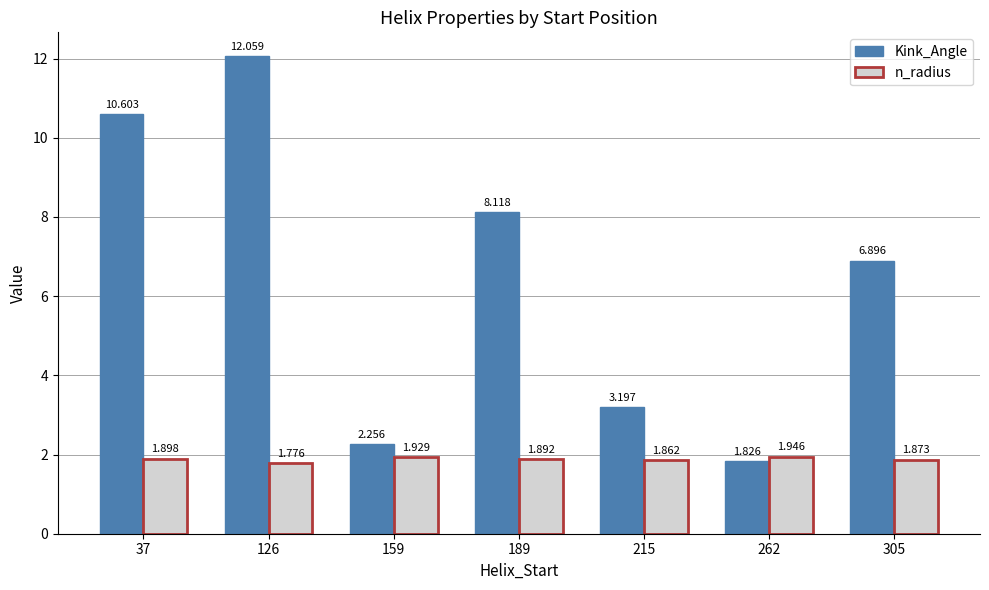

Between 189 and 305, which series saw the biggest shift?

Kink_Angle